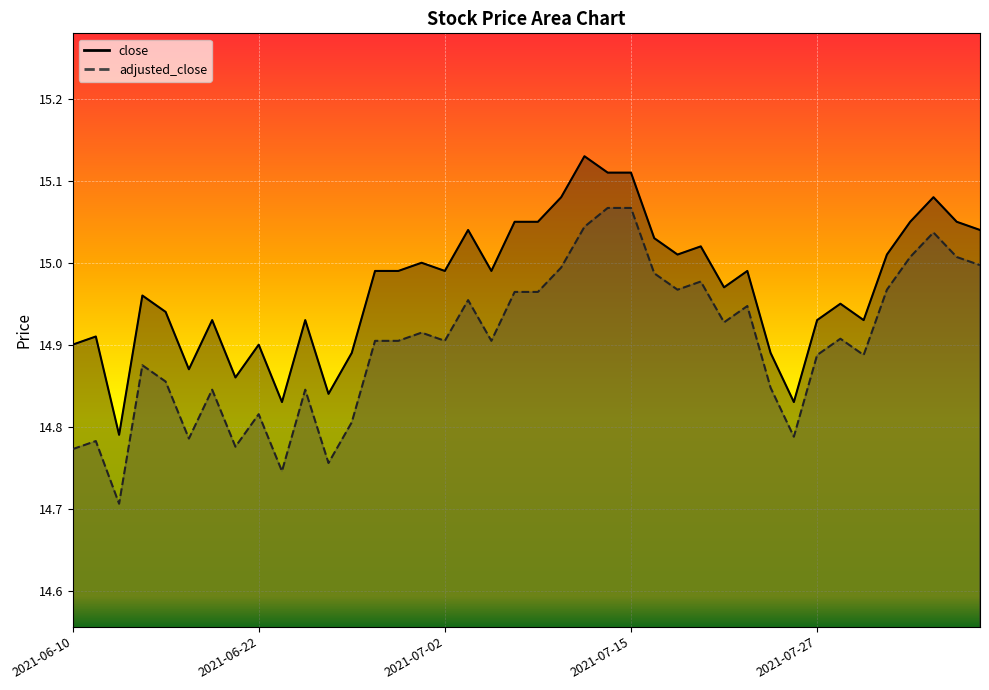

Is it true that adjusted_close equals 24.0 at 2021-06-22?

False